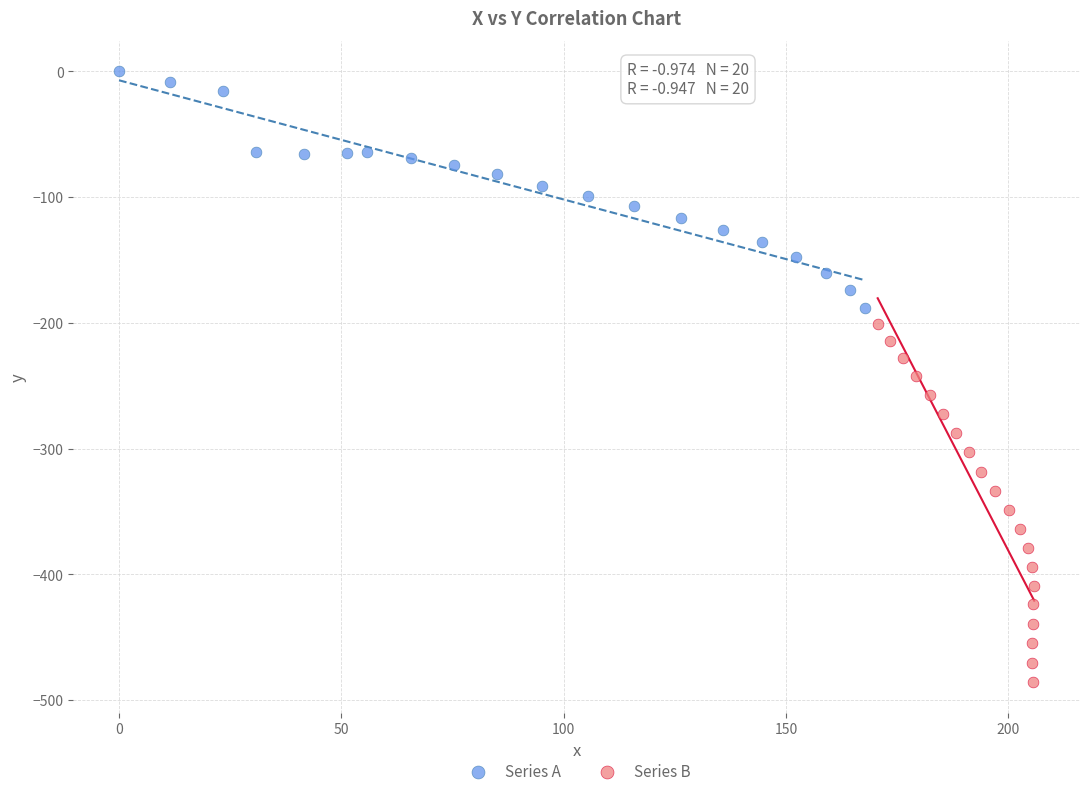

Which series contains the highest Y value?

Series A